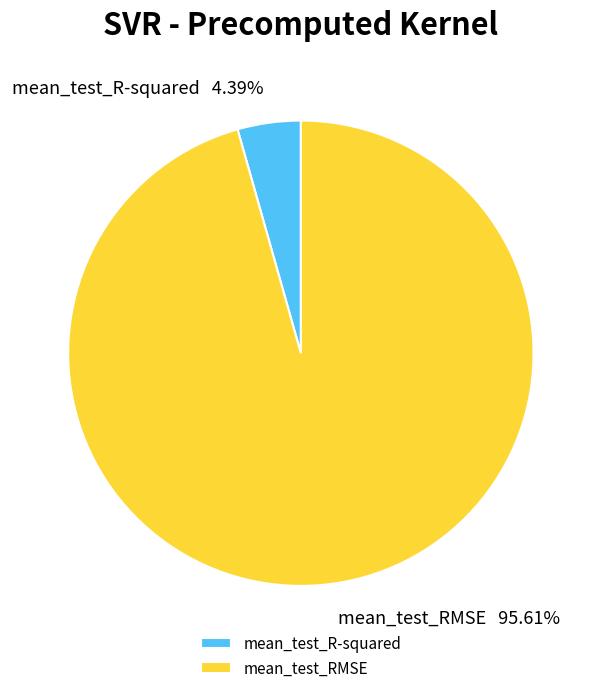

To the nearest percent, what portion does mean_test_RMSE represent?

96%